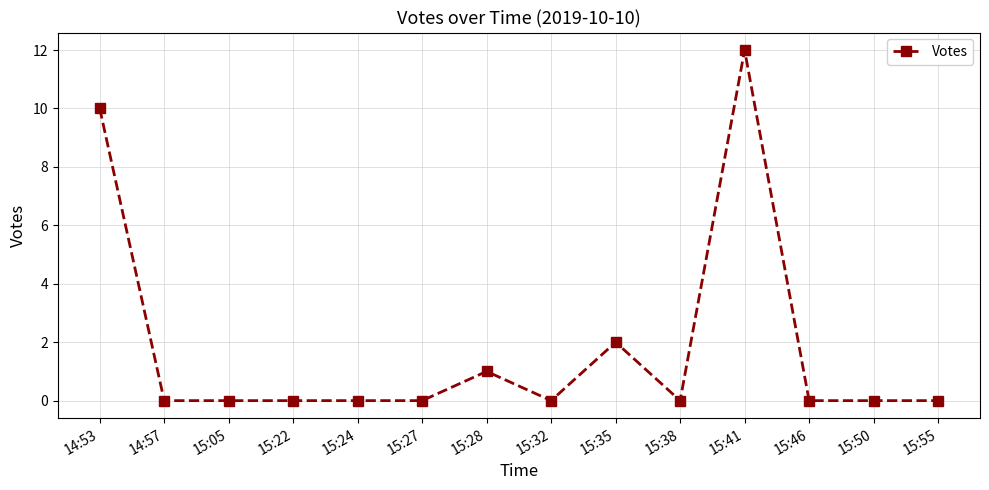

What is the greatest value displayed?

12